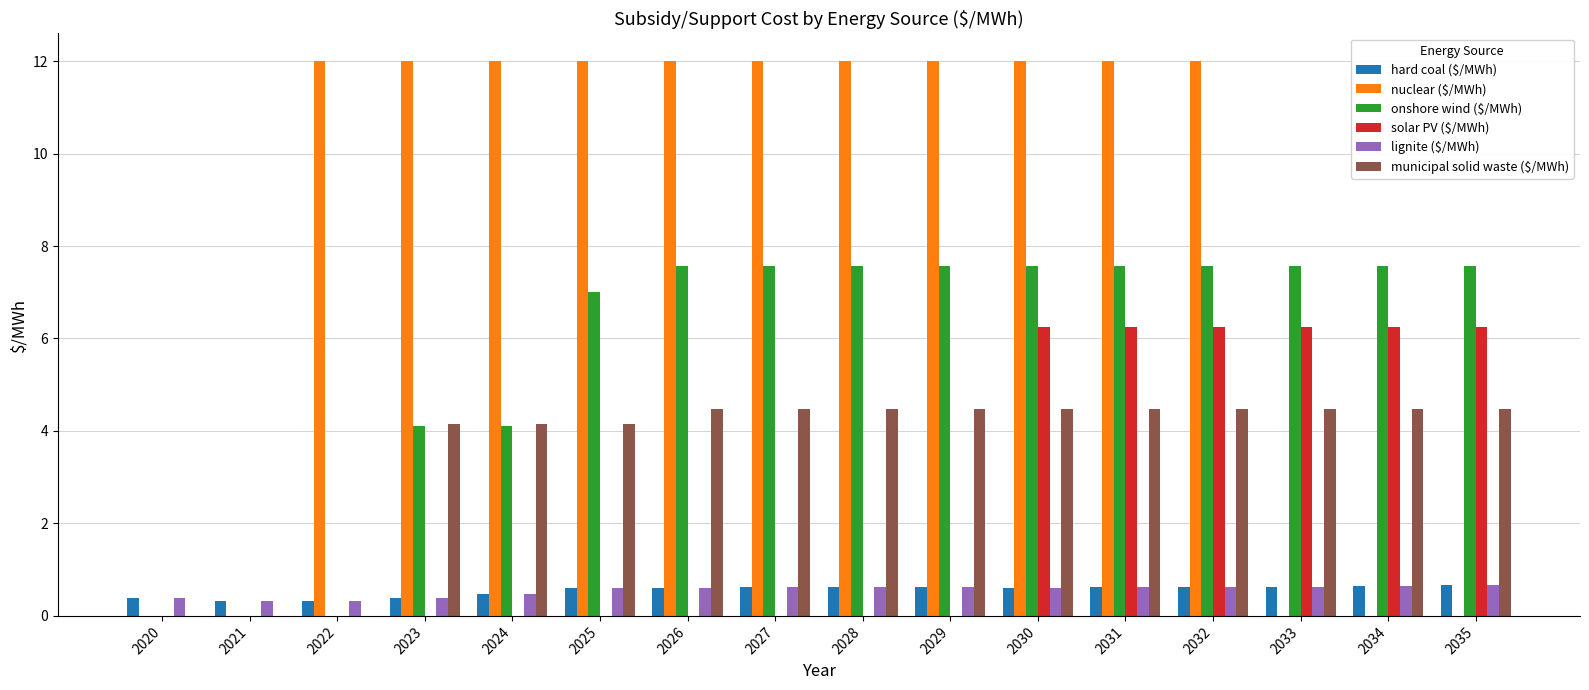

What is the average value of the hard coal ($/MWh) series?

0.5